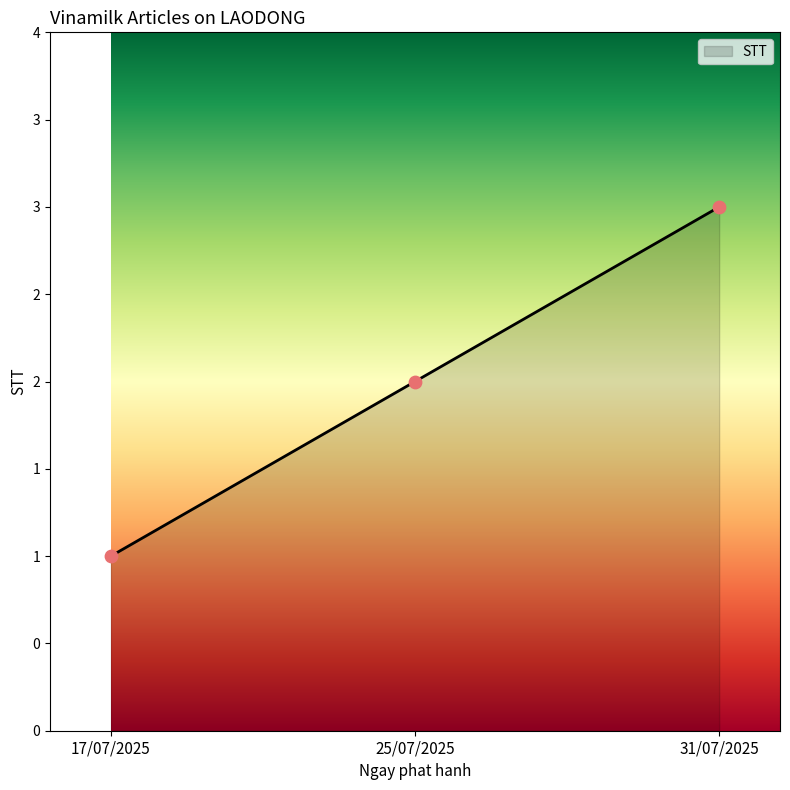

Between 17/07/2025 and 25/07/2025, which is larger?

25/07/2025